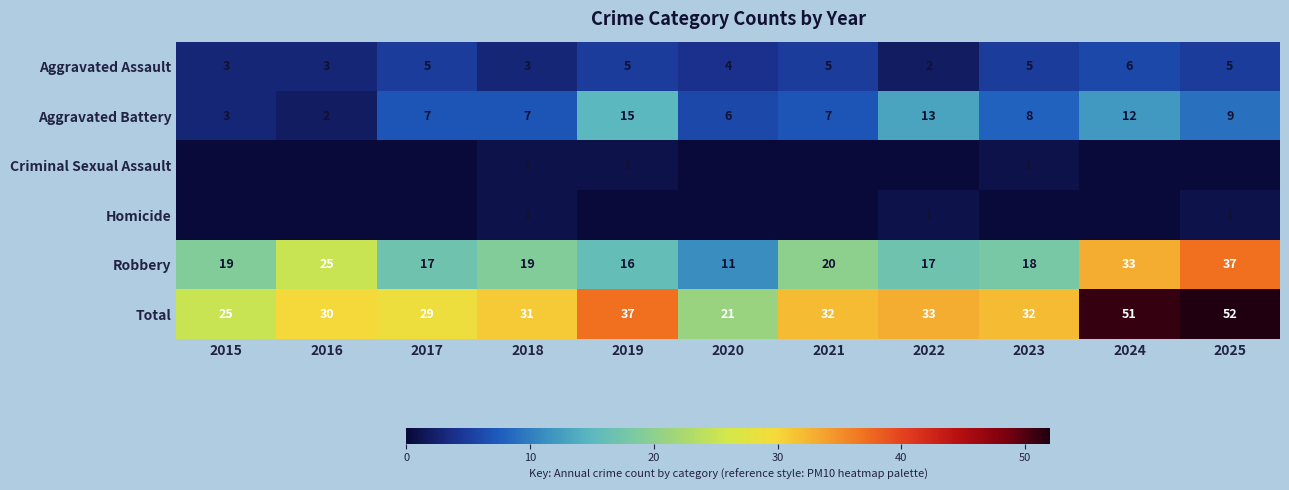

At which label does Robbery reach its peak?

2025